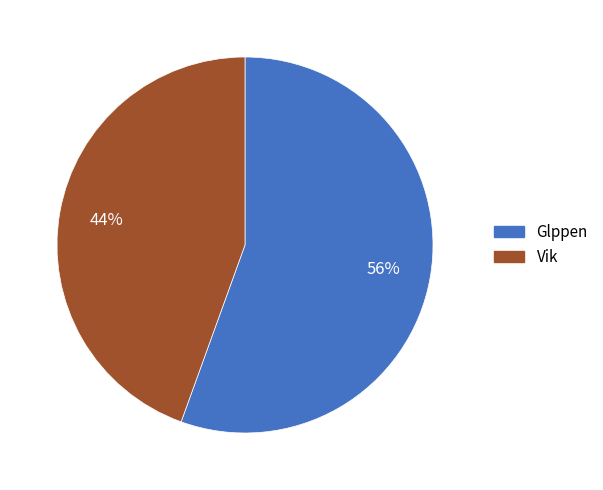

True or false: Glppen accounts for 66% of the total.

False